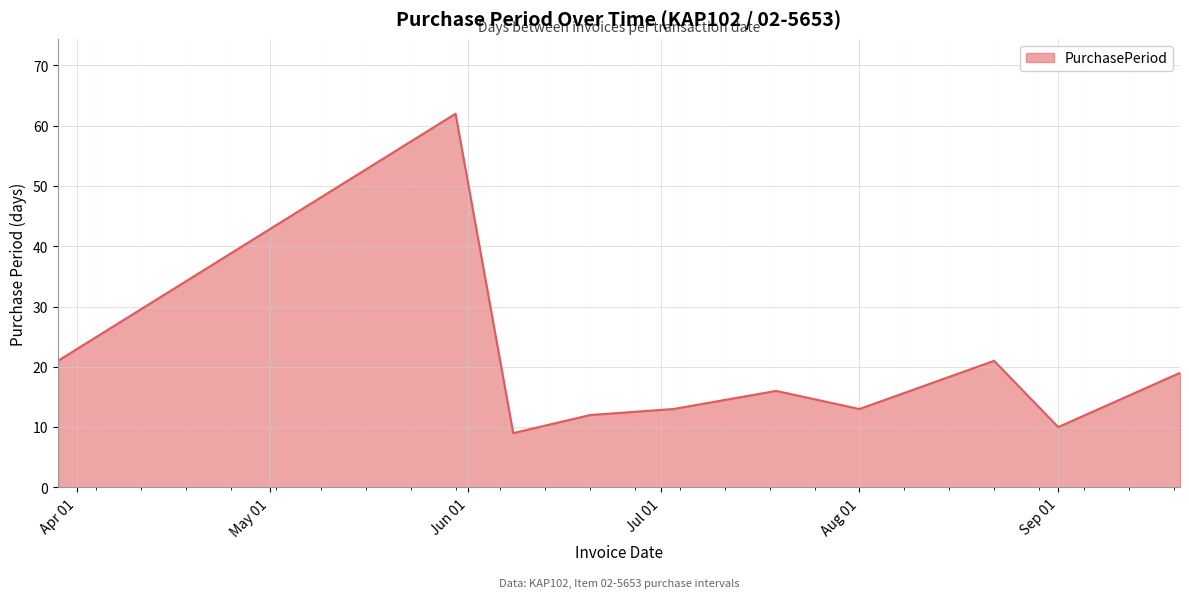

What is the greatest value displayed?

62